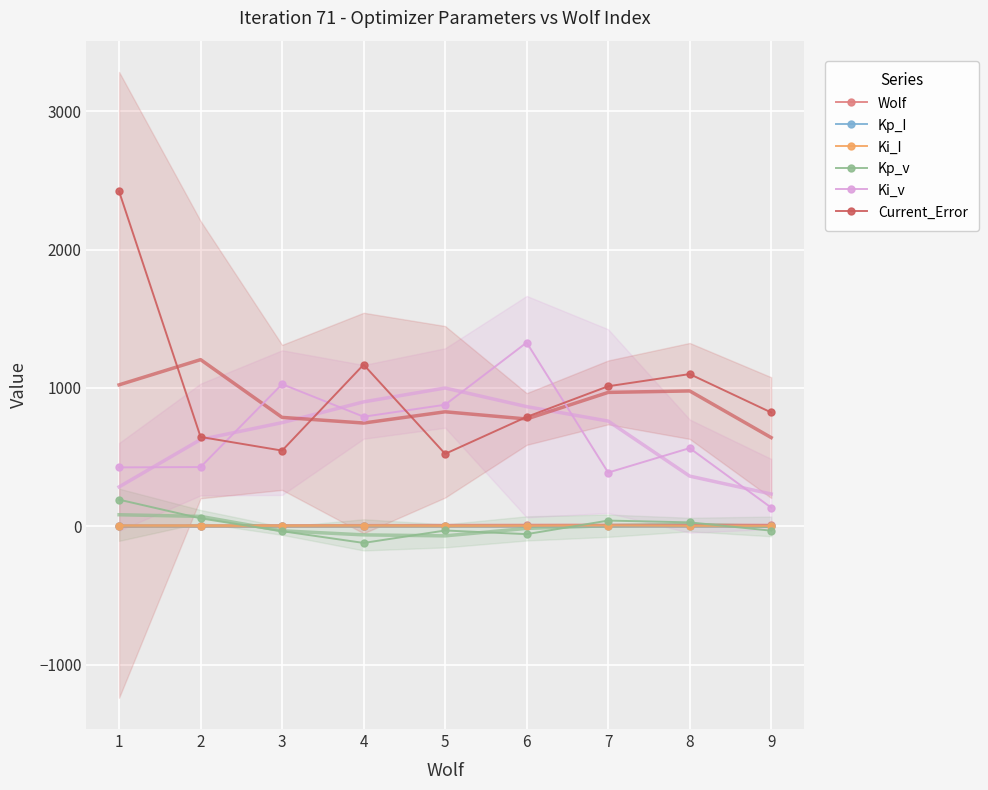

What is the sum of all Ki_v values?

5965.6